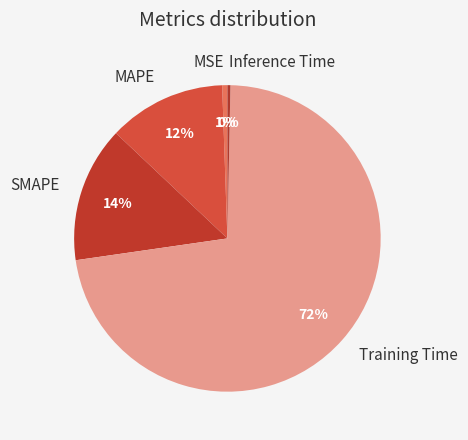

Is it true that MSE is 1% of the pie?

True